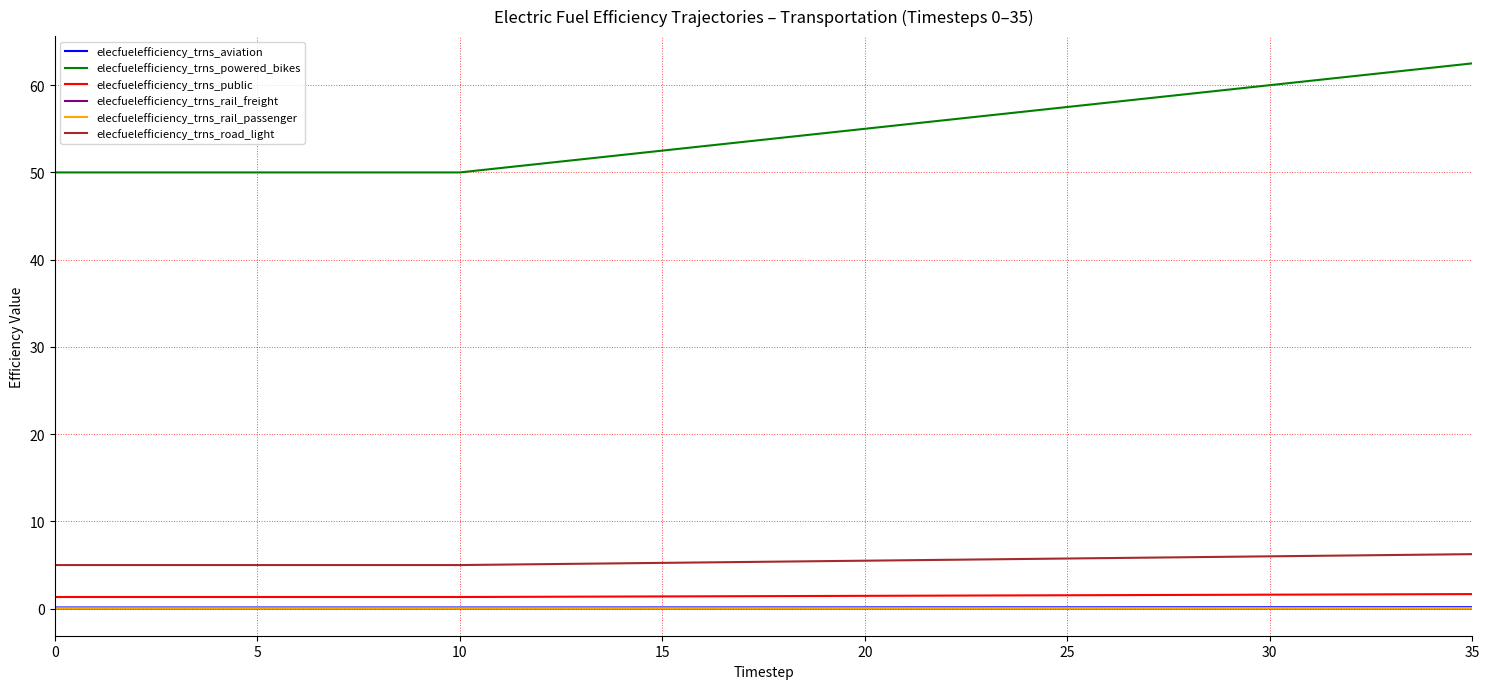

Which series has the largest range (max minus min)?

elecfuelefficiency_trns_powered_bikes